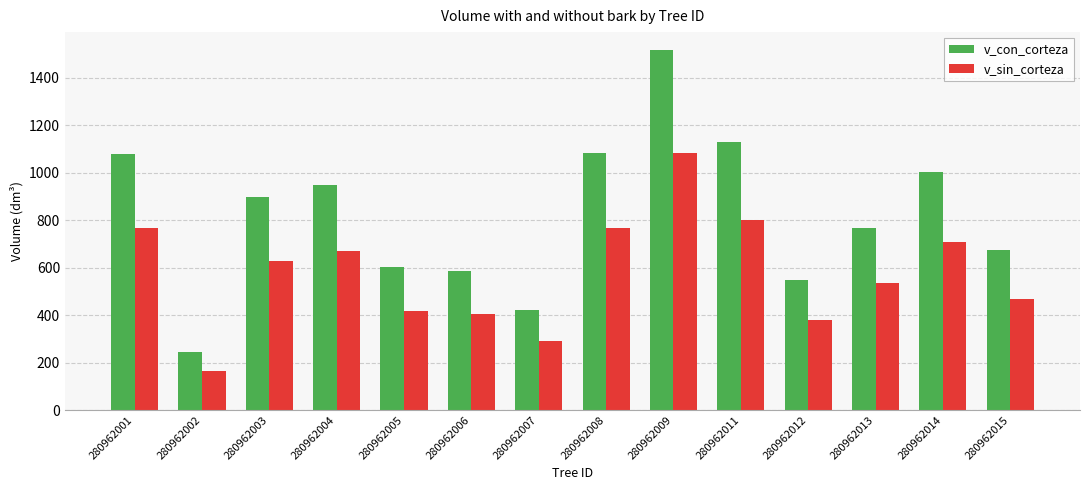

The v_con_corteza series shows 896.1 at 280962003. True or false?

True